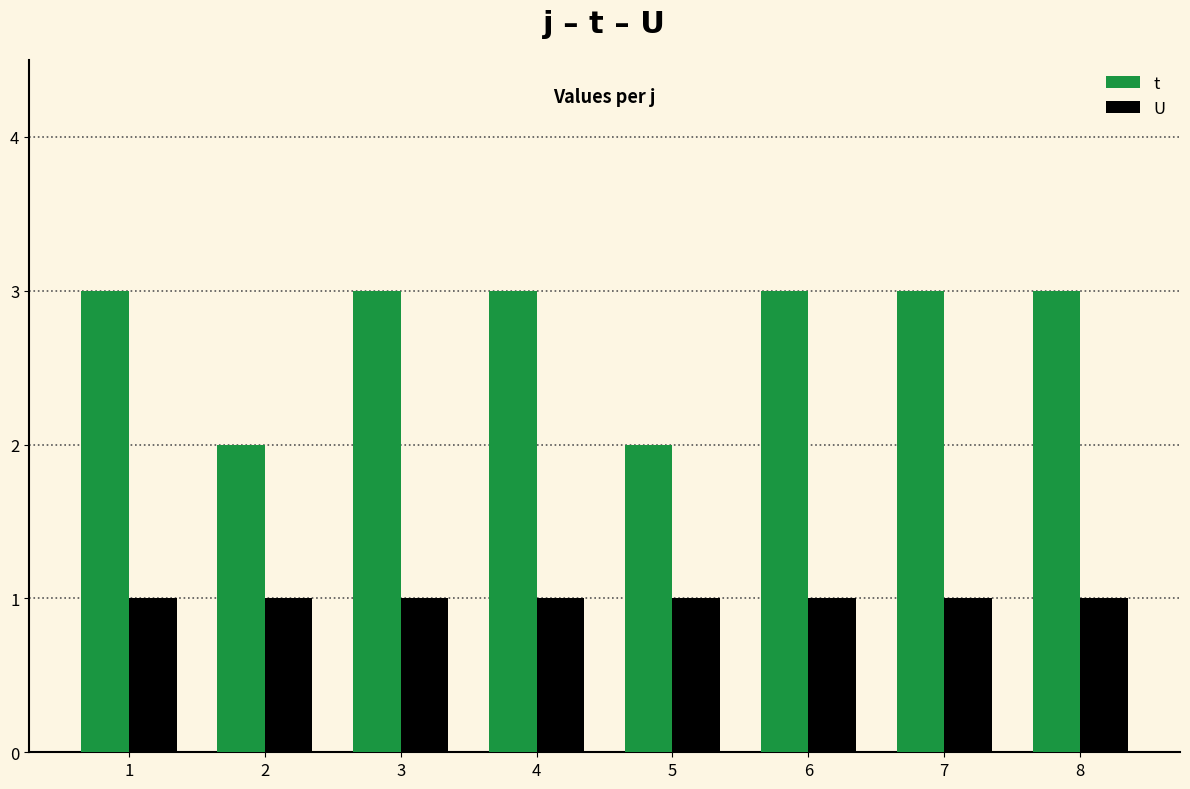

Count the number of categories in the chart.

8